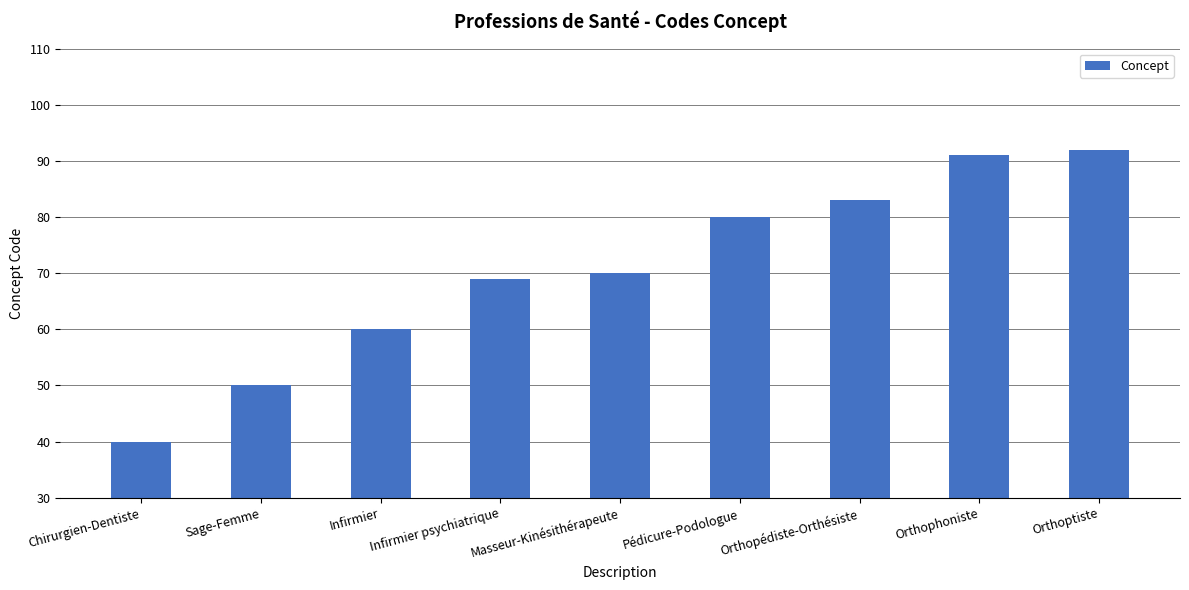

Approximately how many times larger is the value at Chirurgien-Dentiste compared to Masseur-Kinésithérapeute?

0.6